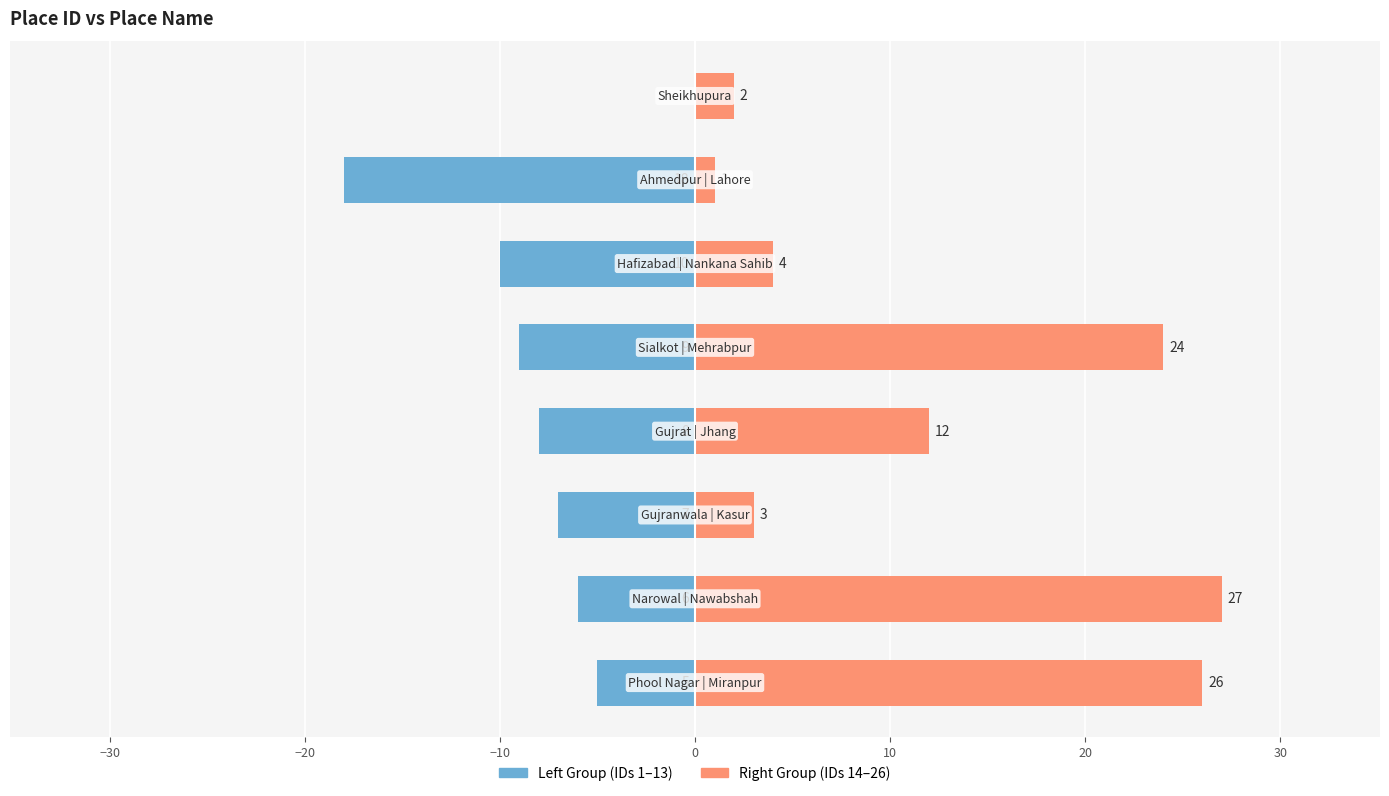

What are all the series names shown in the legend?

Left Group, Right Group